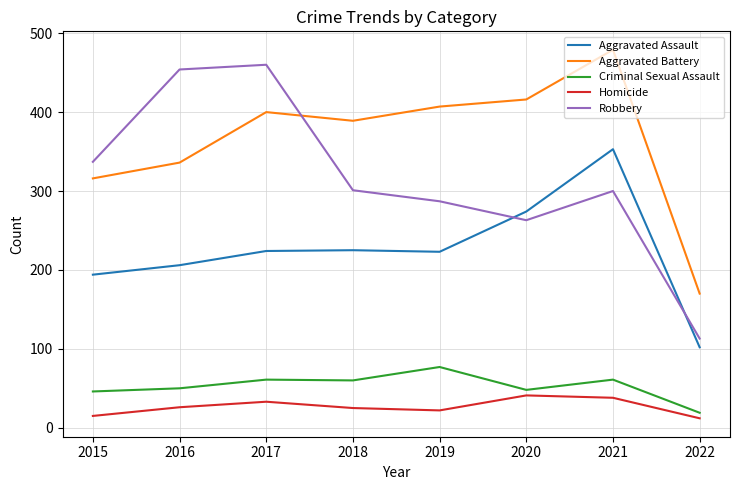

True or false: Homicide and Aggravated Assault intersect in this chart.

False